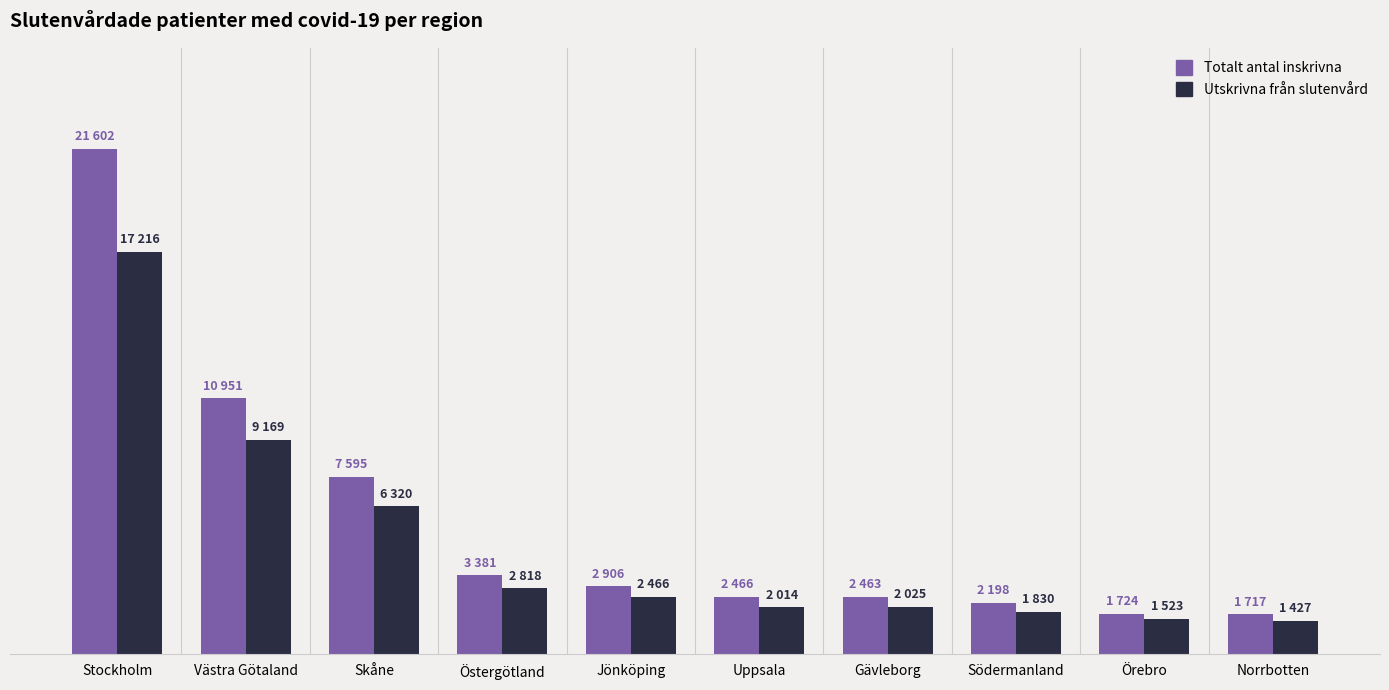

Which series changed the most between Skåne and Norrbotten?

Totalt antal inskrivna